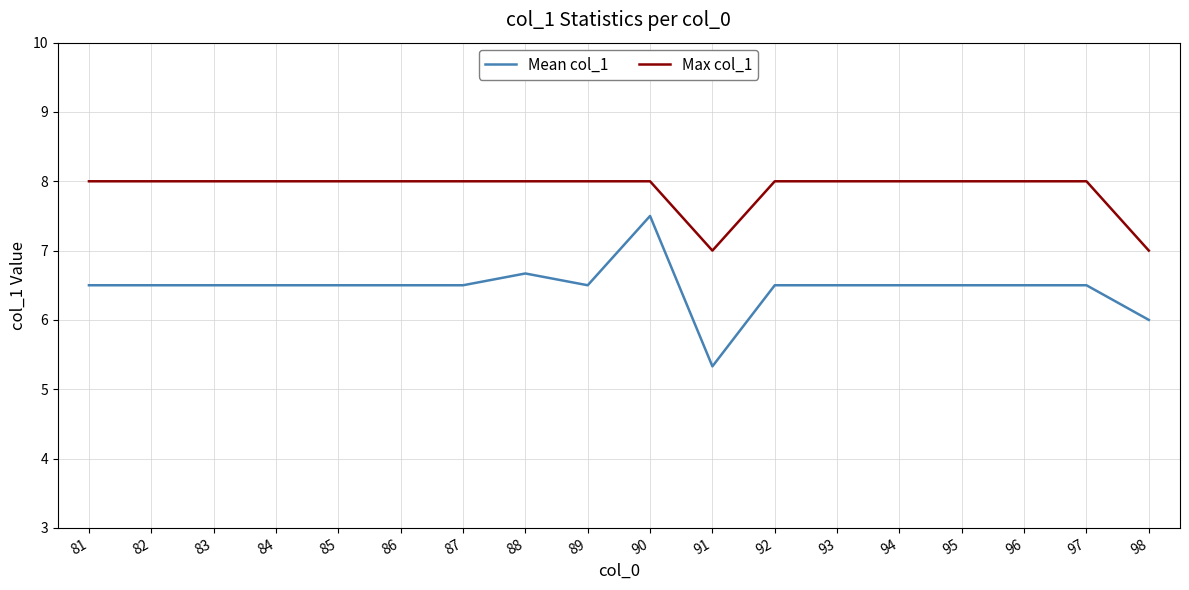

List the series in order of their overall mean, lowest first.

Mean col_1, Max col_1